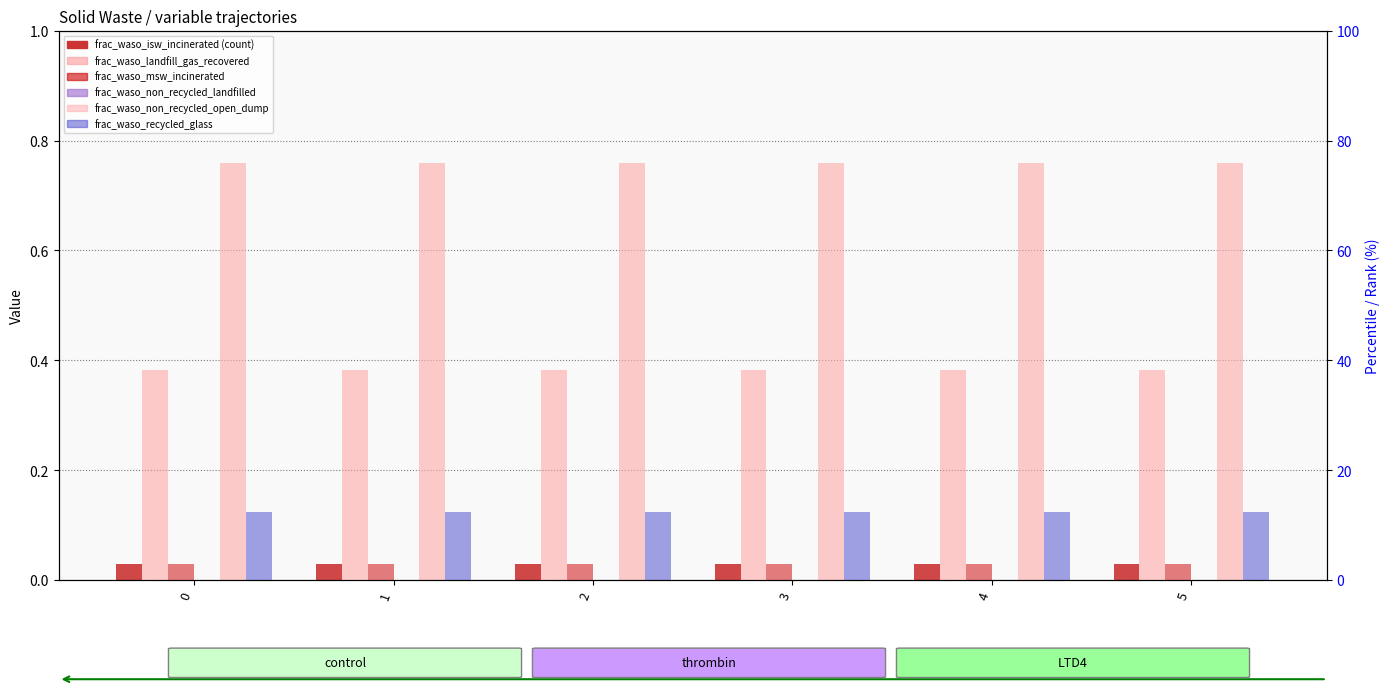

Is it true that frac_waso_isw_incinerated equals 0.0 at 2?

True